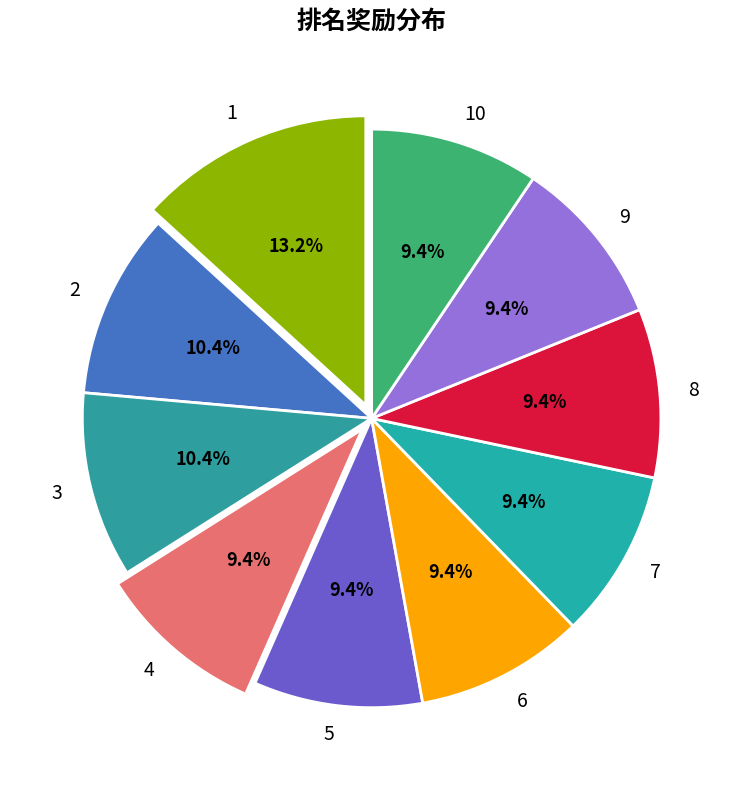

Is there a majority slice in this chart?

No